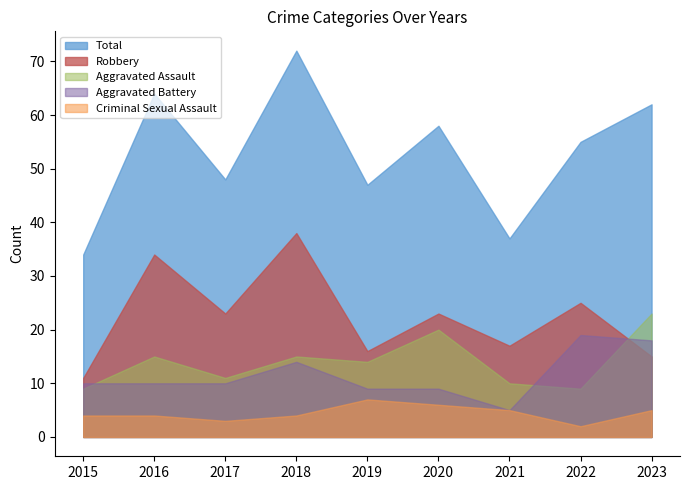

Reading left to right, list all the values displayed in this chart.

Aggravated Assault: 2015=9	2016=15	2017=11	2018=15	2019=14	2020=20	2021=10	2022=9	2023=23
Aggravated Battery: 2015=10	2016=10	2017=10	2018=14	2019=9	2020=9	2021=5	2022=19	2023=18
Criminal Sexual Assault: 2015=4	2016=4	2017=3	2018=4	2019=7	2020=6	2021=5	2022=2	2023=5
Robbery: 2015=11	2016=34	2017=23	2018=38	2019=16	2020=23	2021=17	2022=25	2023=15
Total: 2015=34	2016=64	2017=48	2018=72	2019=47	2020=58	2021=37	2022=55	2023=62